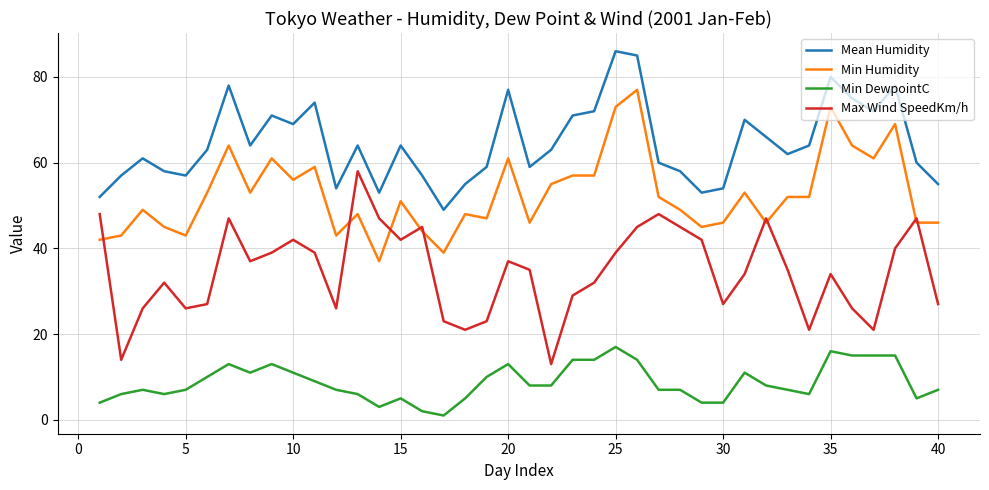

How many categories are shown in the chart?

40